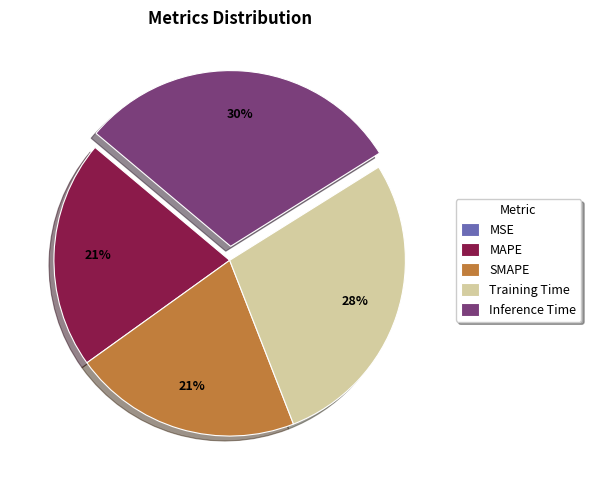

To the nearest percent, what portion does MAPE represent?

21%